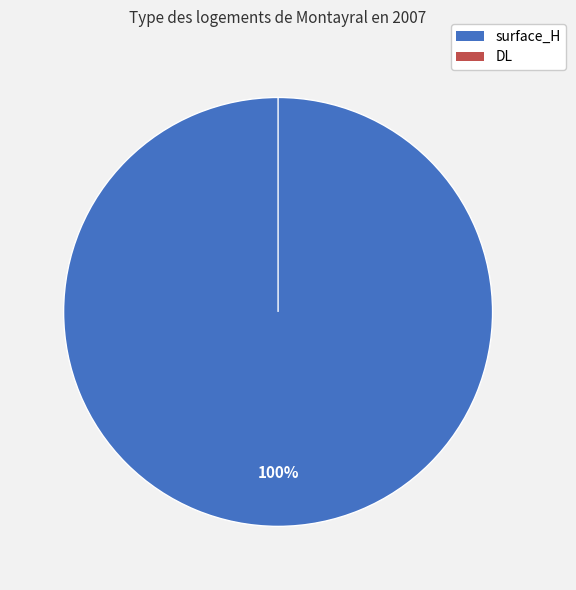

Is there a majority slice in this chart?

Yes